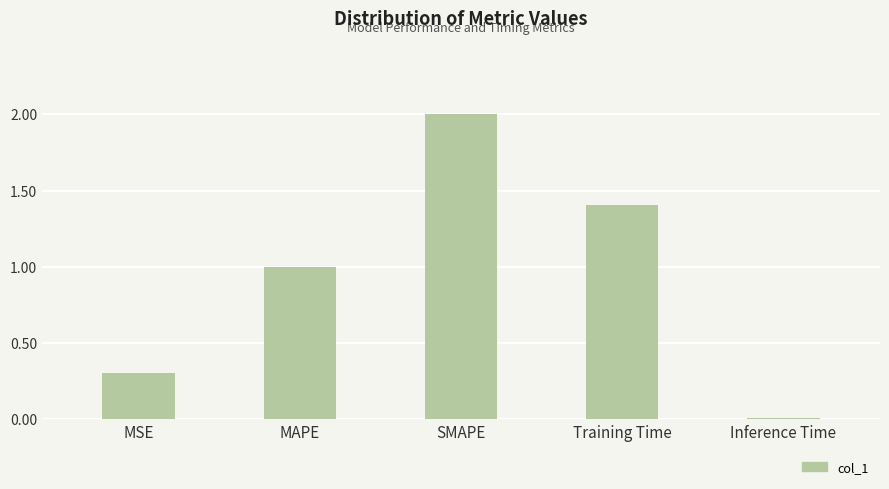

What is the greatest value displayed?

2.0